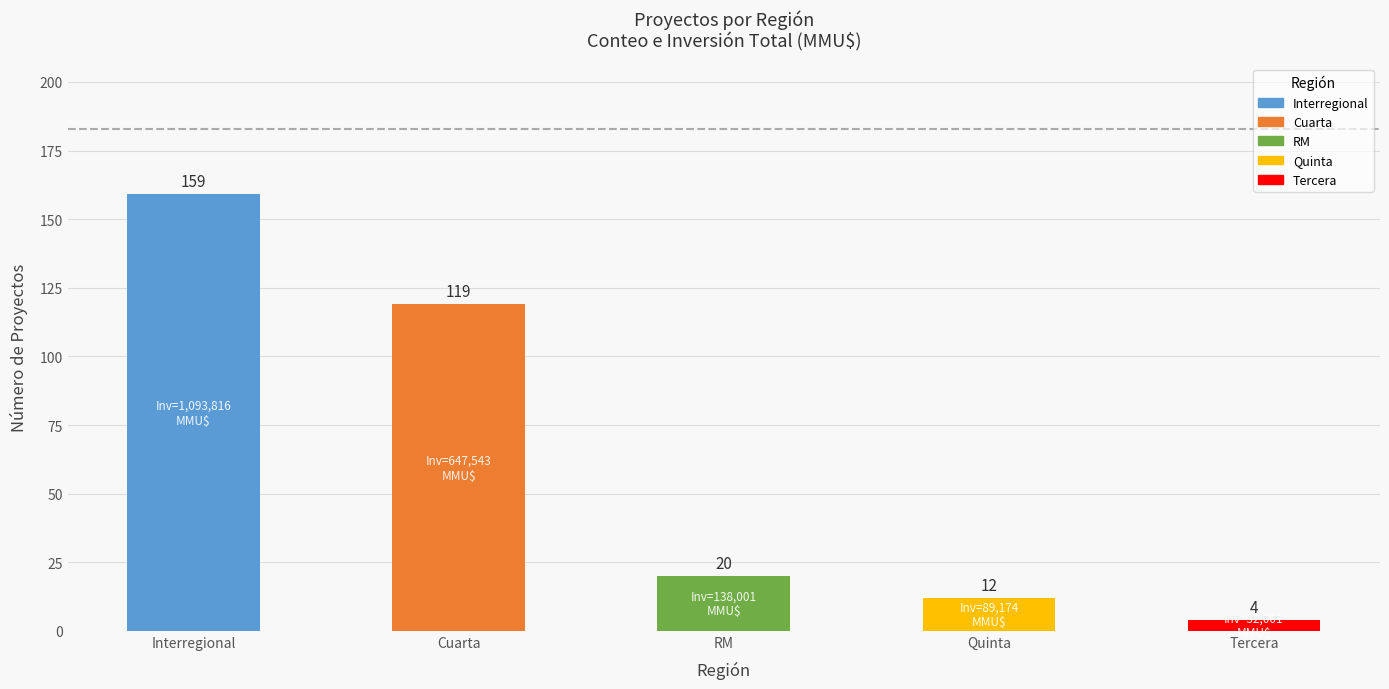

Rank the categories by value from highest to lowest.

Interregional, Cuarta, RM, Quinta, Tercera